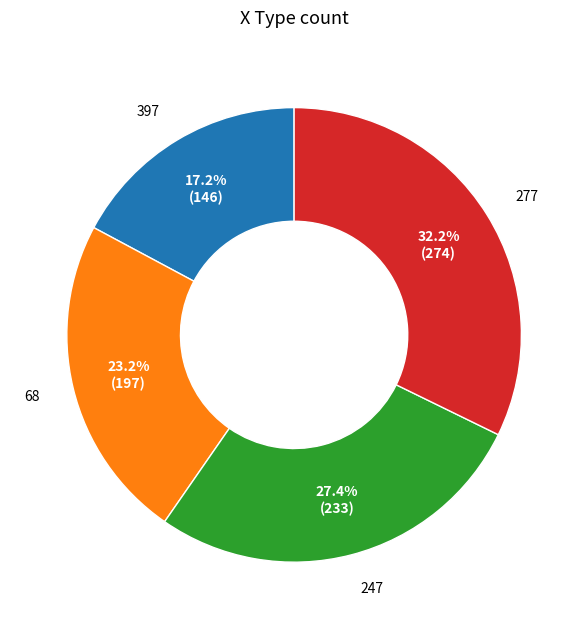

Count the number of slices in the pie.

4